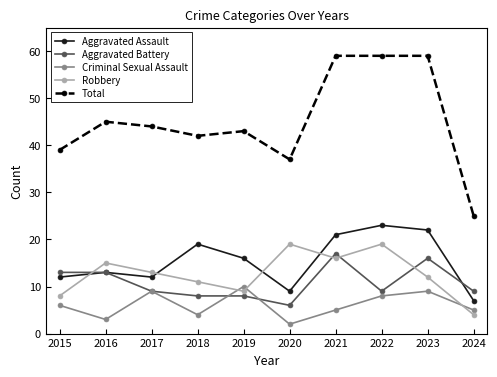

Count the number of categories in the chart.

10